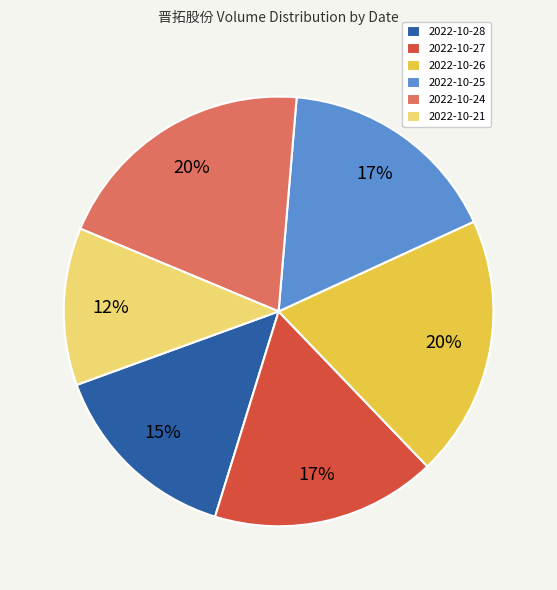

To the nearest percent, what percentage of the pie is 2022-10-21?

12%